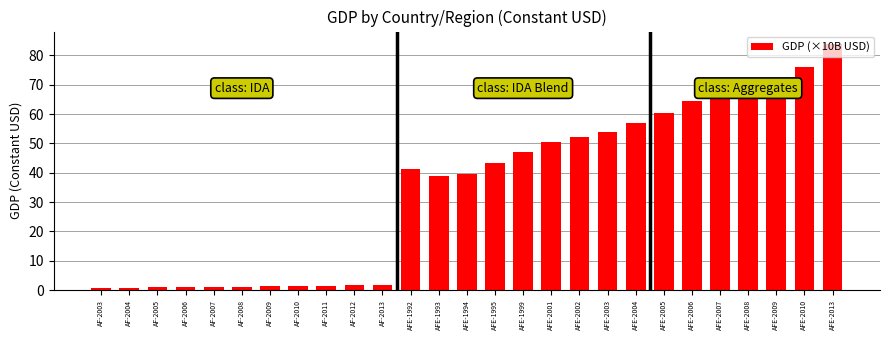

What is the value of the 12th bar from the left?

41.2